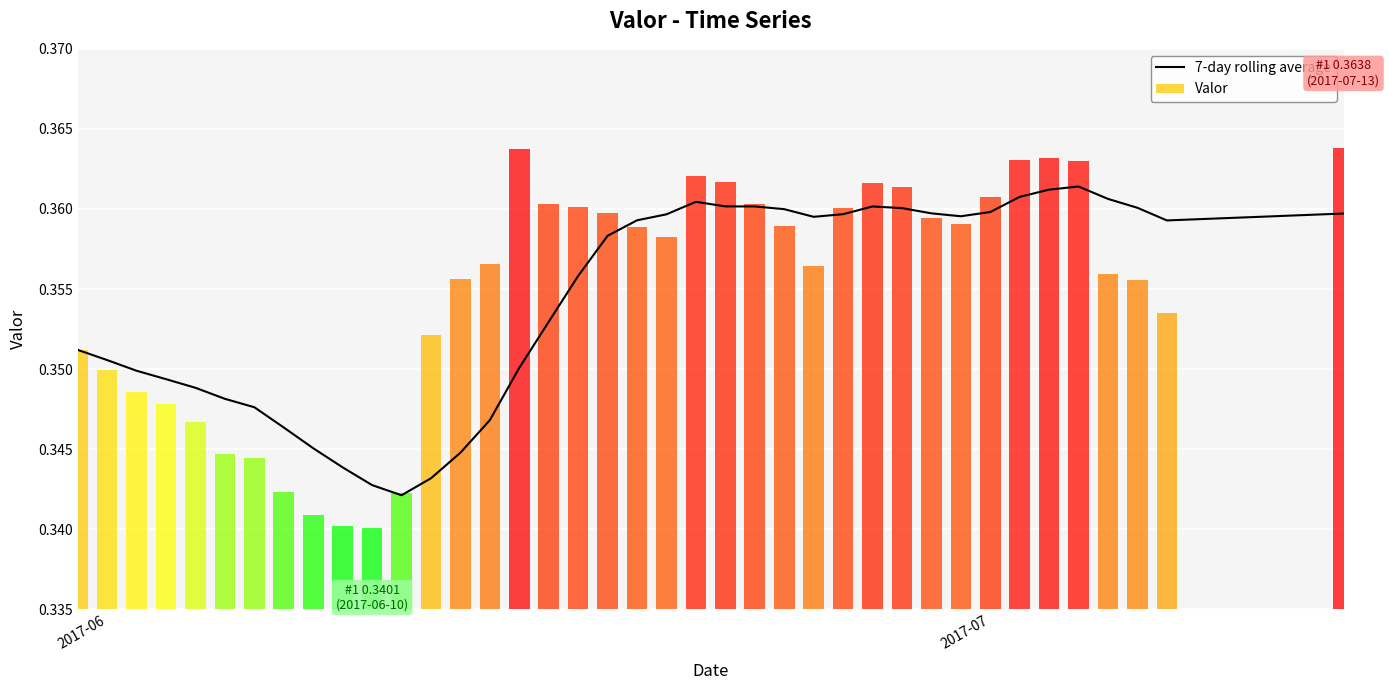

What is the value of the 5th bar from the left?

0.3